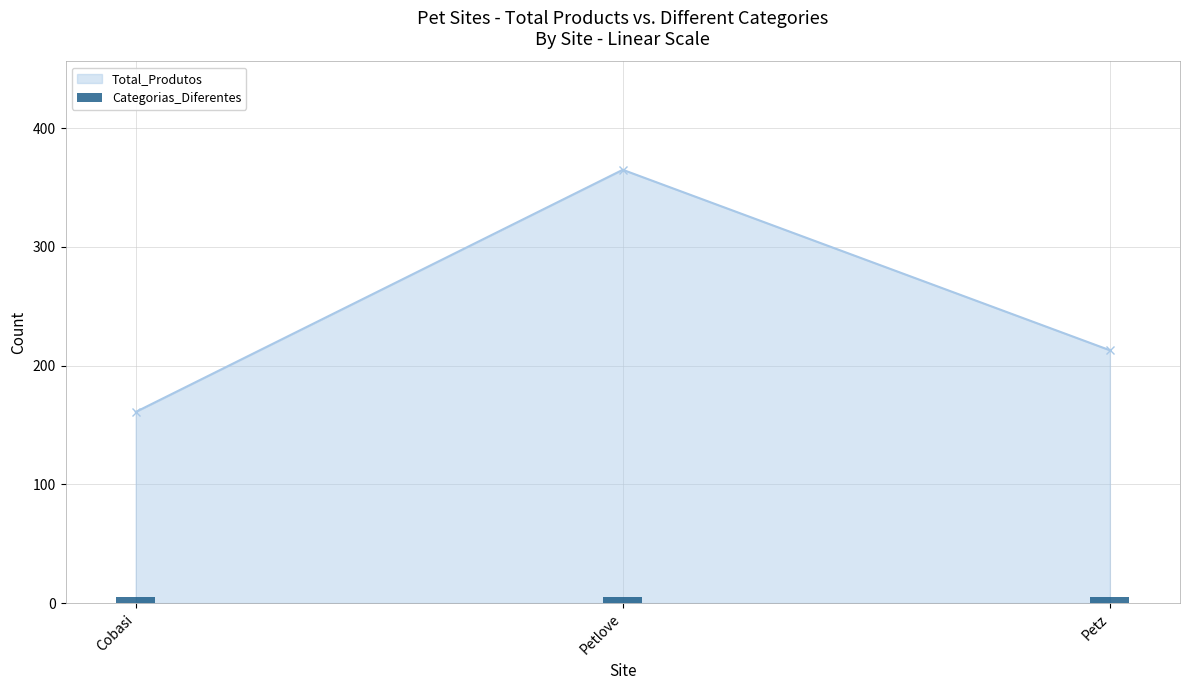

Reading right to left, transcribe all the data shown in this chart.

Petz=213	Petlove=365	Cobasi=161